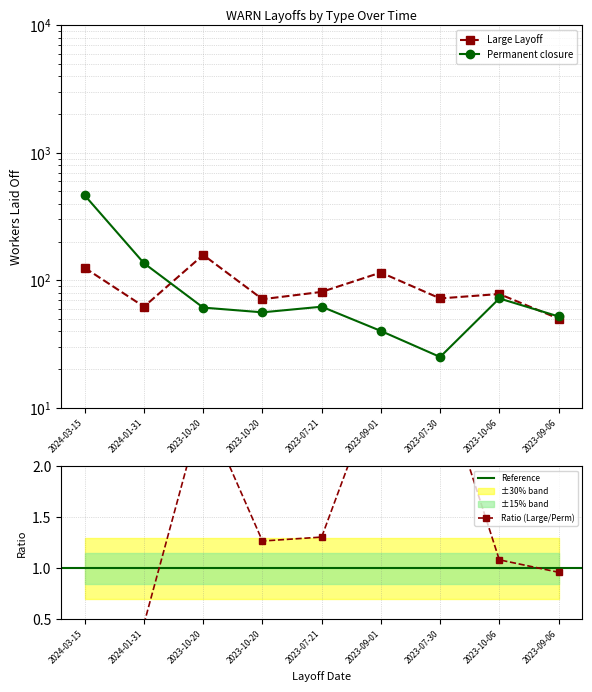

After their last crossing, which series has the higher values: Large Layoff or Permanent closure?

Permanent closure